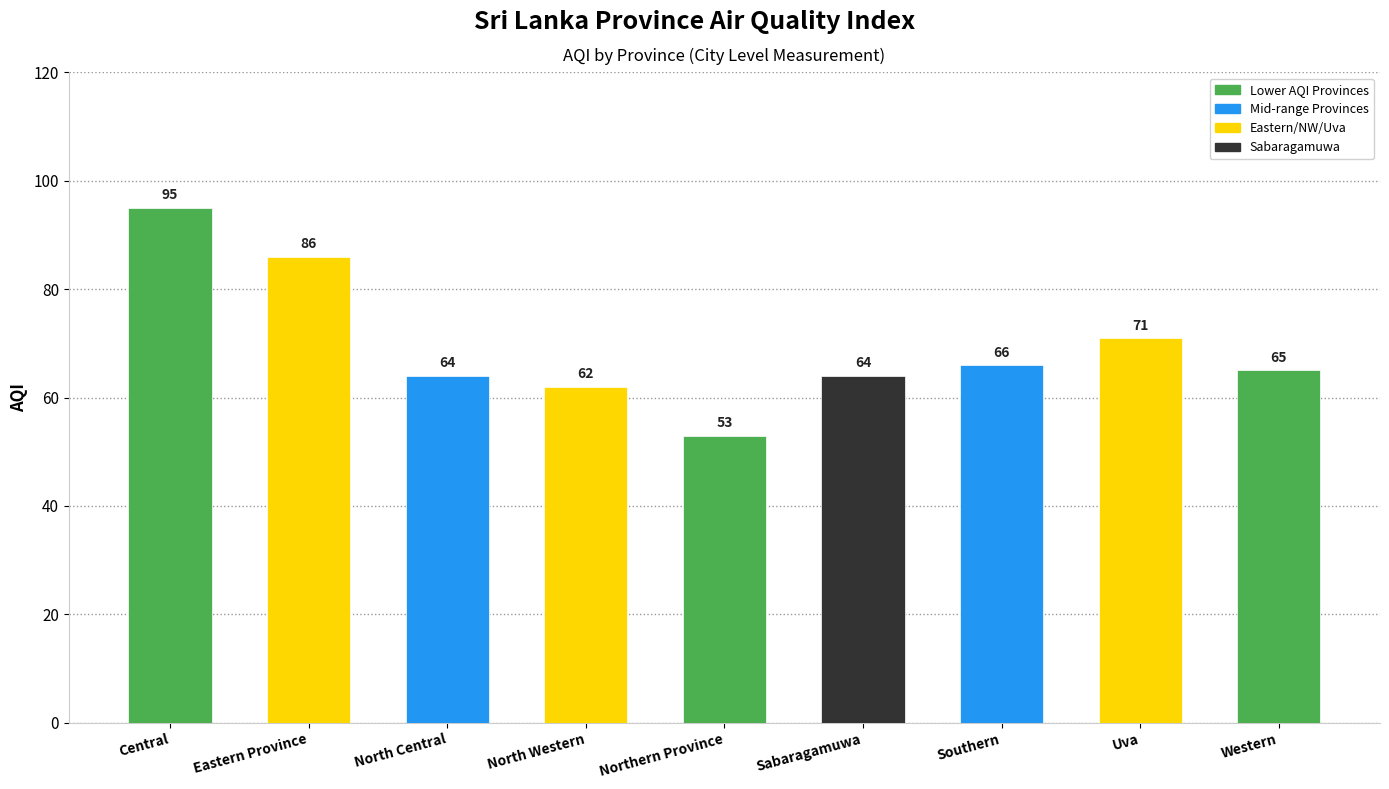

What is the greatest value displayed?

95